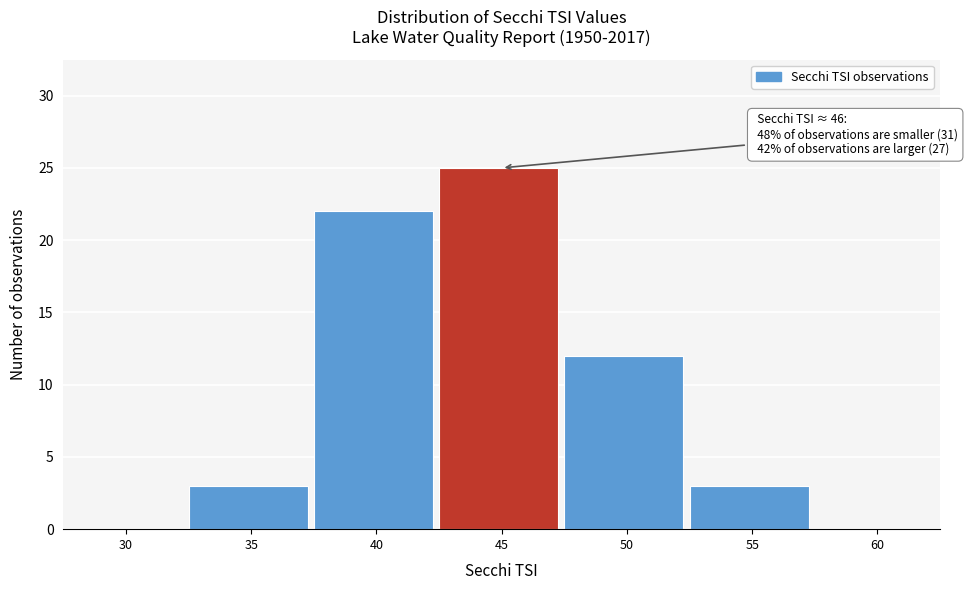

Reading right to left, list all the values displayed in this chart.

60=0	55=3	50=12	45=25	40=22	35=3	30=0